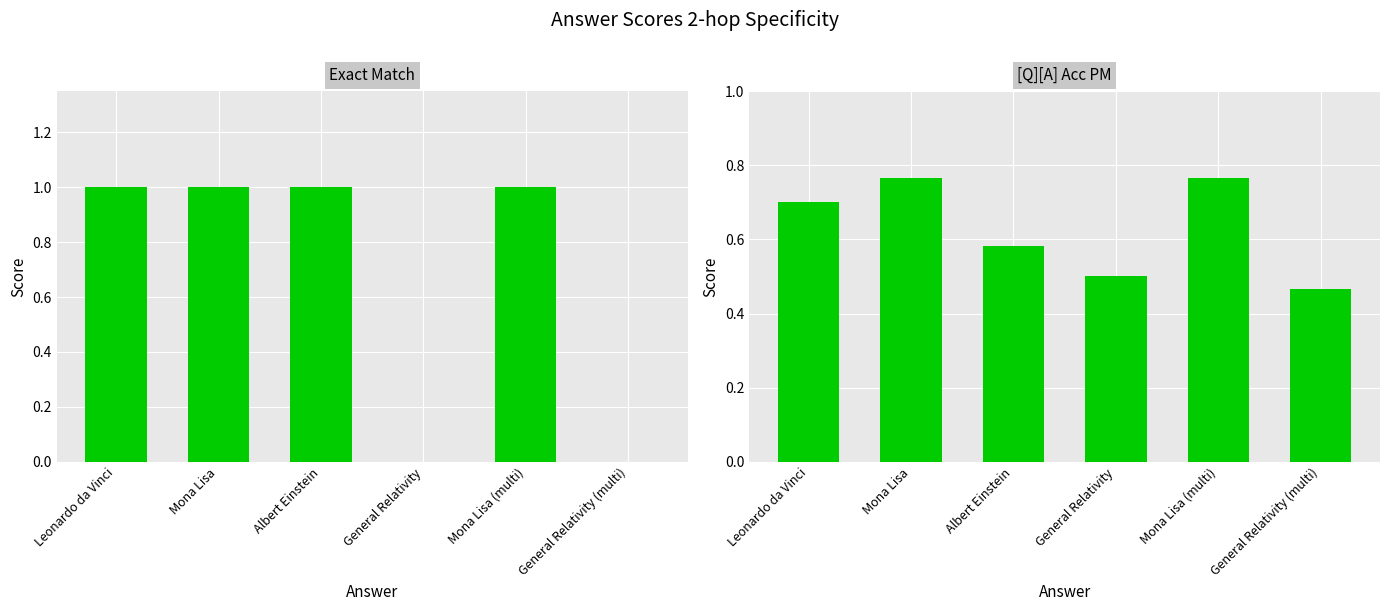

How many groups of bars are there?

6